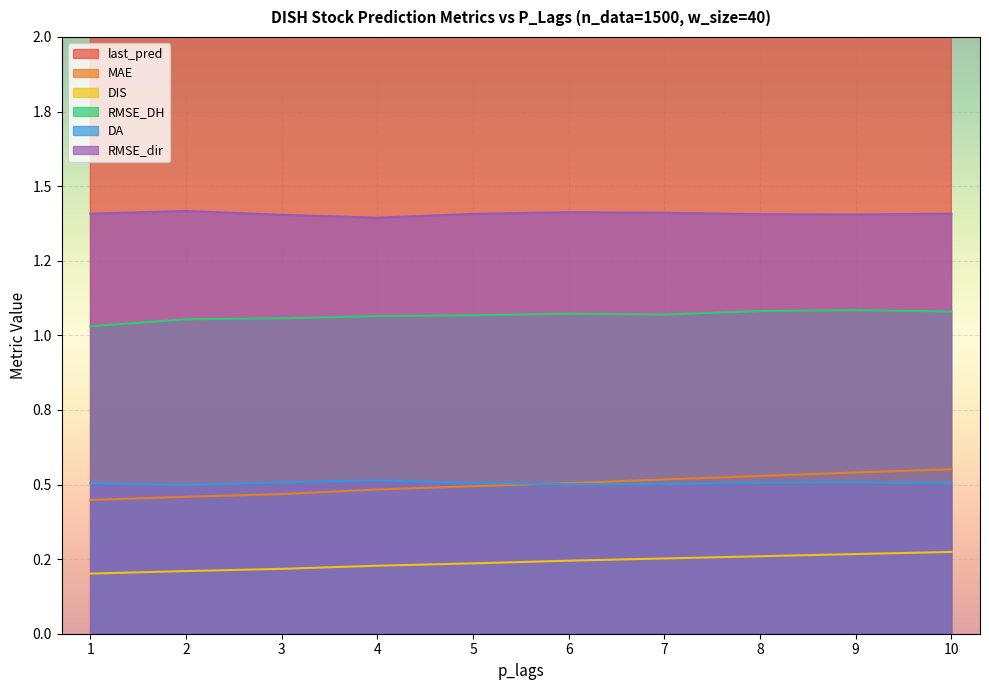

True or false: RMSE_DH and DA intersect in this chart.

False